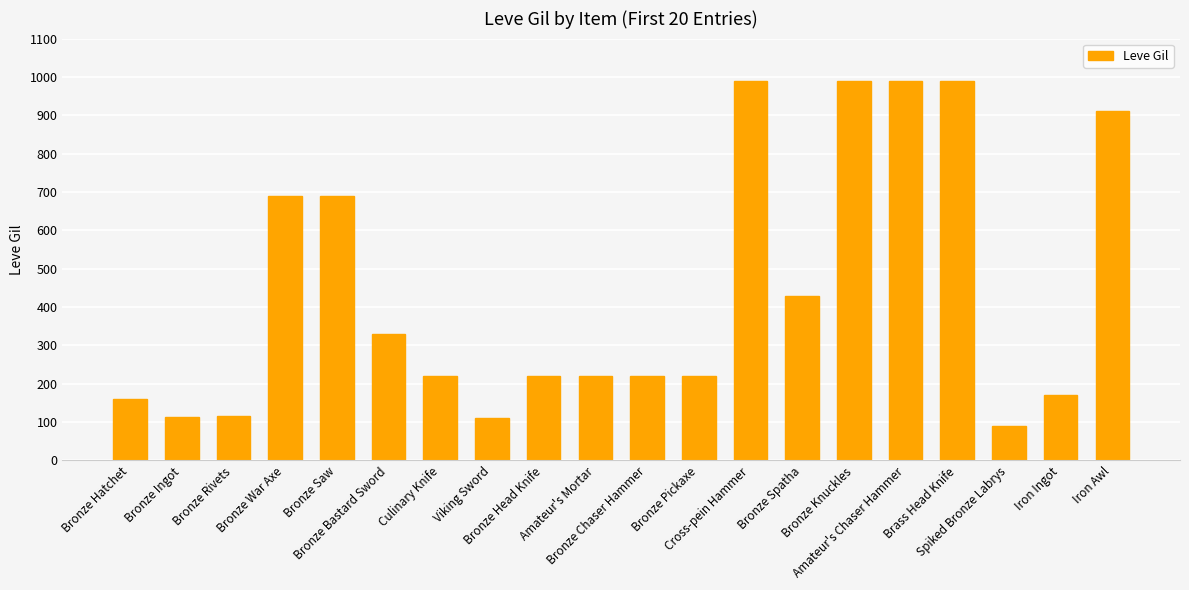

How many bars are there in total?

20